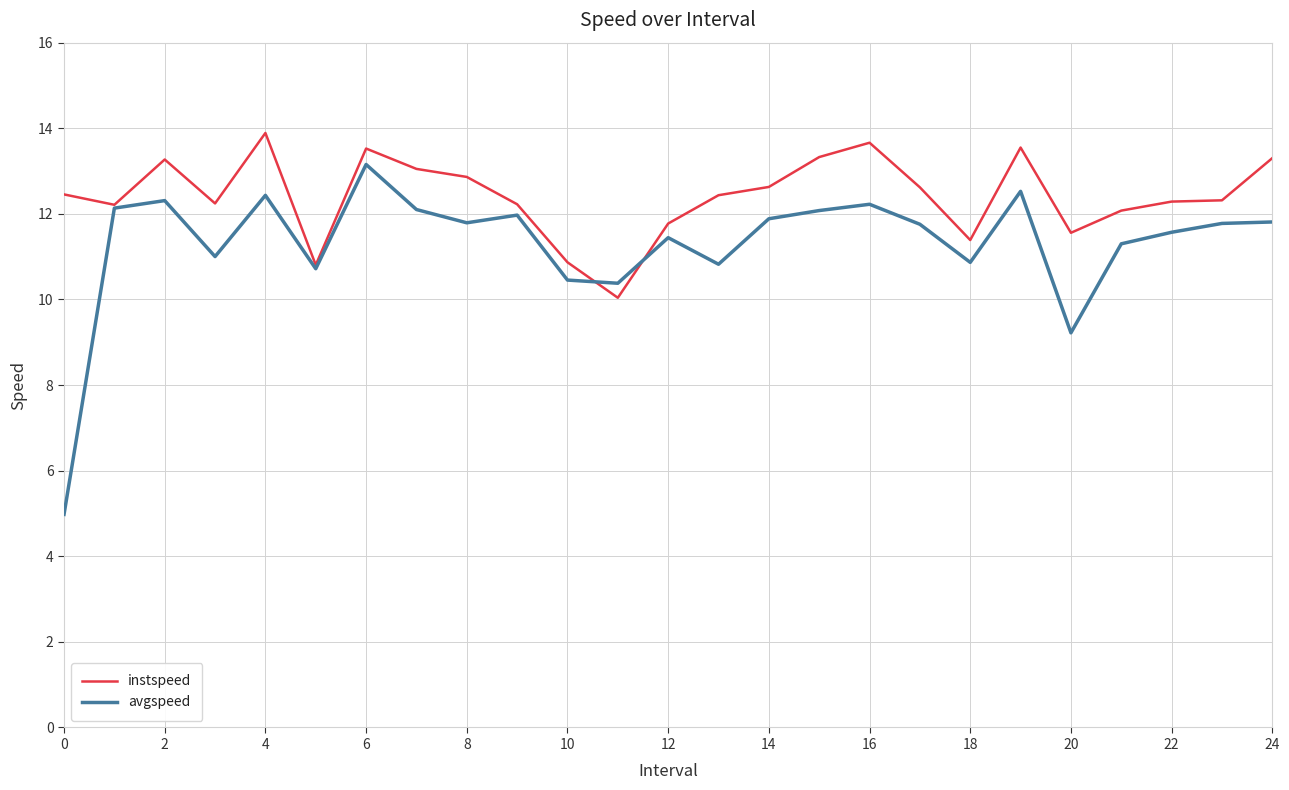

How many values in the instspeed series exceed 12?

19